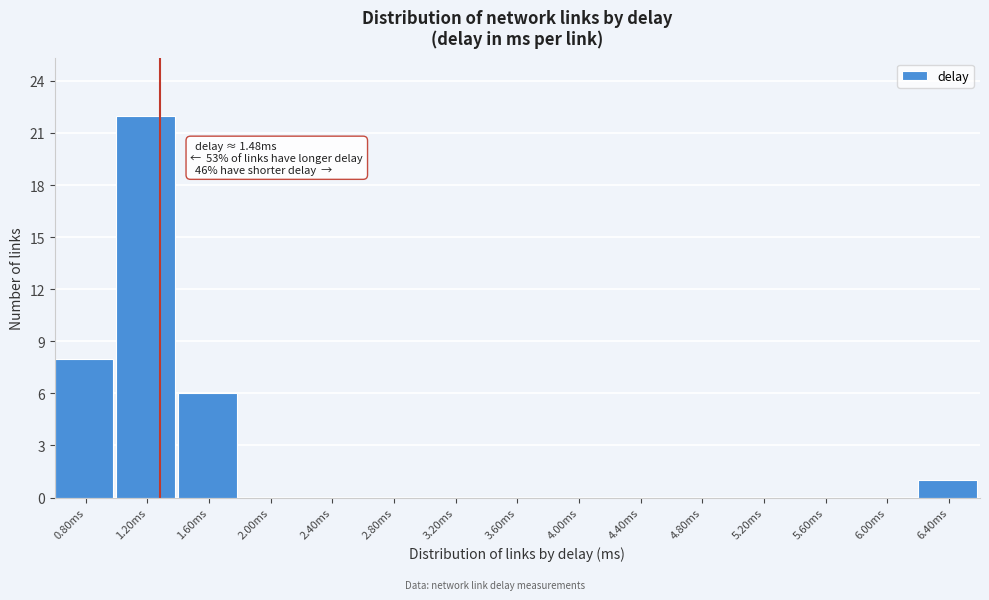

Reading left to right, list all the values displayed in this chart.

0.80ms=8	1.20ms=22	1.60ms=6	2.00ms=0	2.40ms=0	2.80ms=0	3.20ms=0	3.60ms=0	4.00ms=0	4.40ms=0	4.80ms=0	5.20ms=0	5.60ms=0	6.00ms=0	6.40ms=1